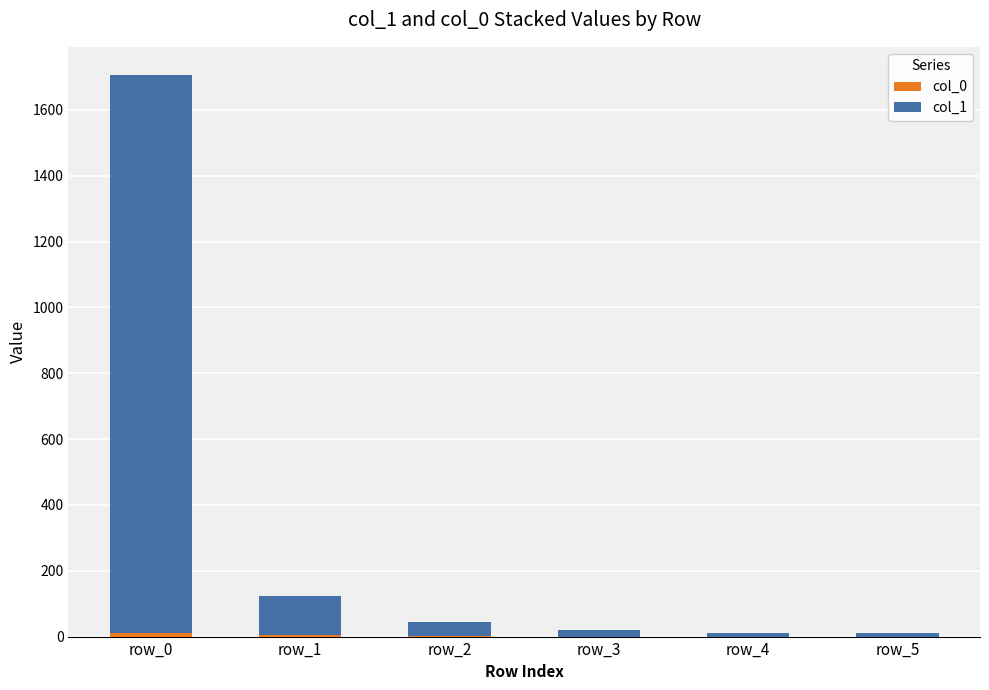

How many categories are shown in the chart?

6